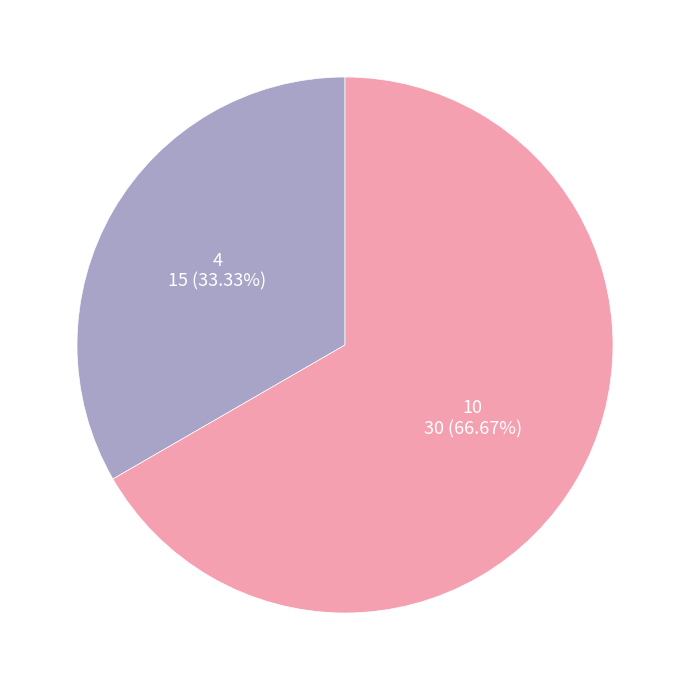

How many slices are in this pie chart?

2